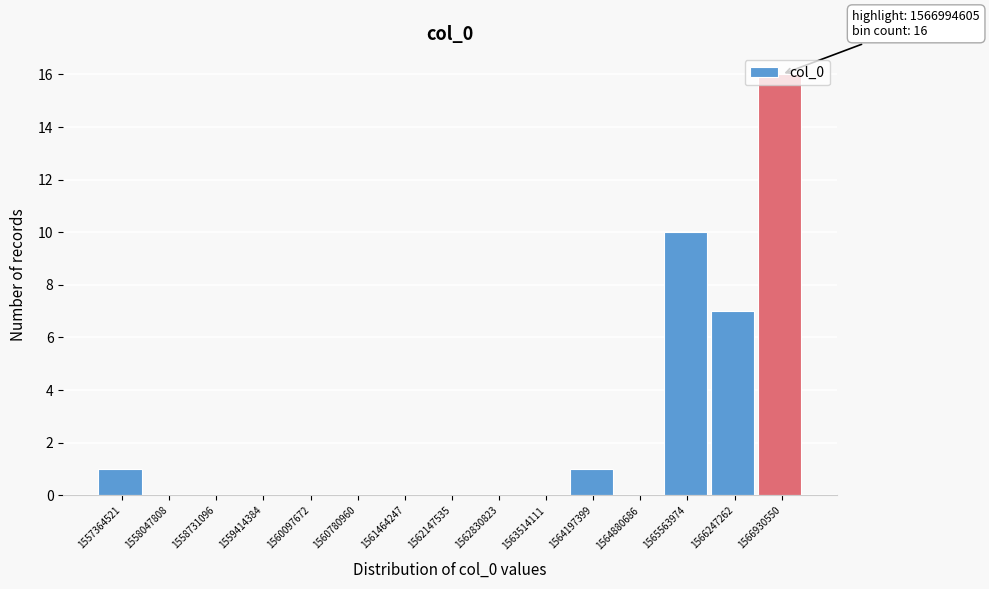

The chart shows a value of 10 at 1565563974. True or false?

True